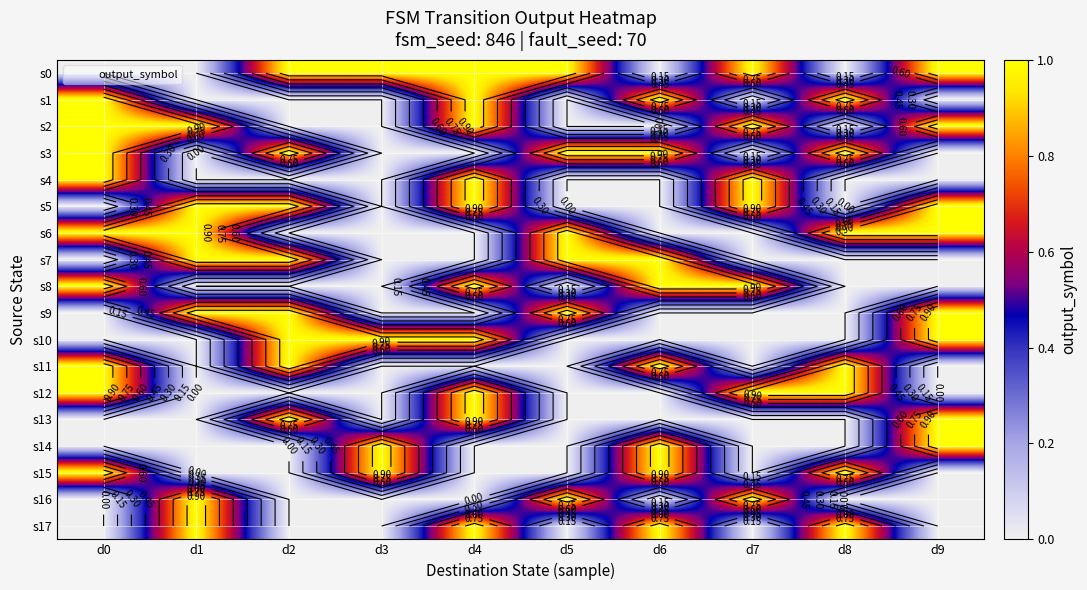

The s2 series shows 2 at d0. True or false?

False